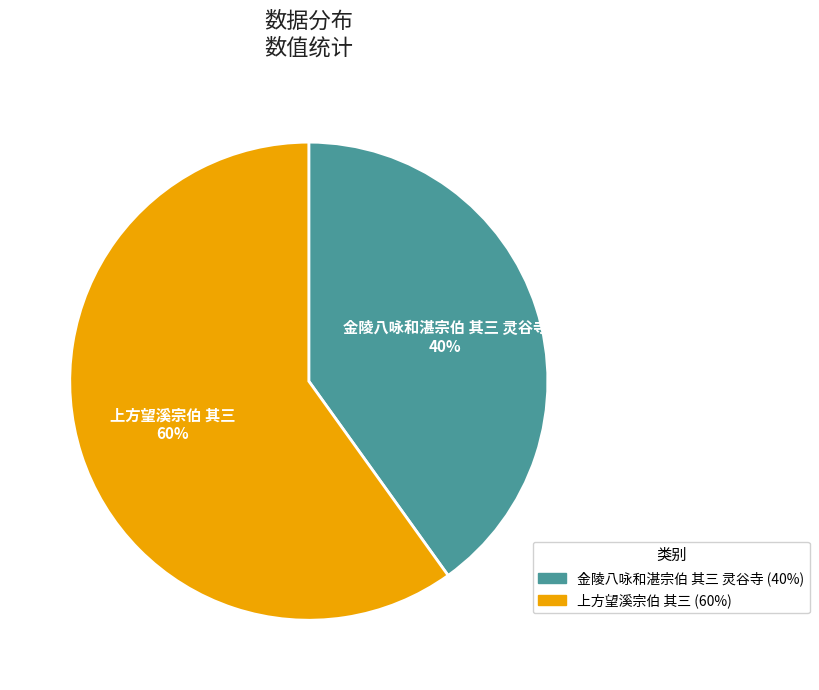

Is it true that 上方望溪宗伯 其三 is 69% of the pie?

False